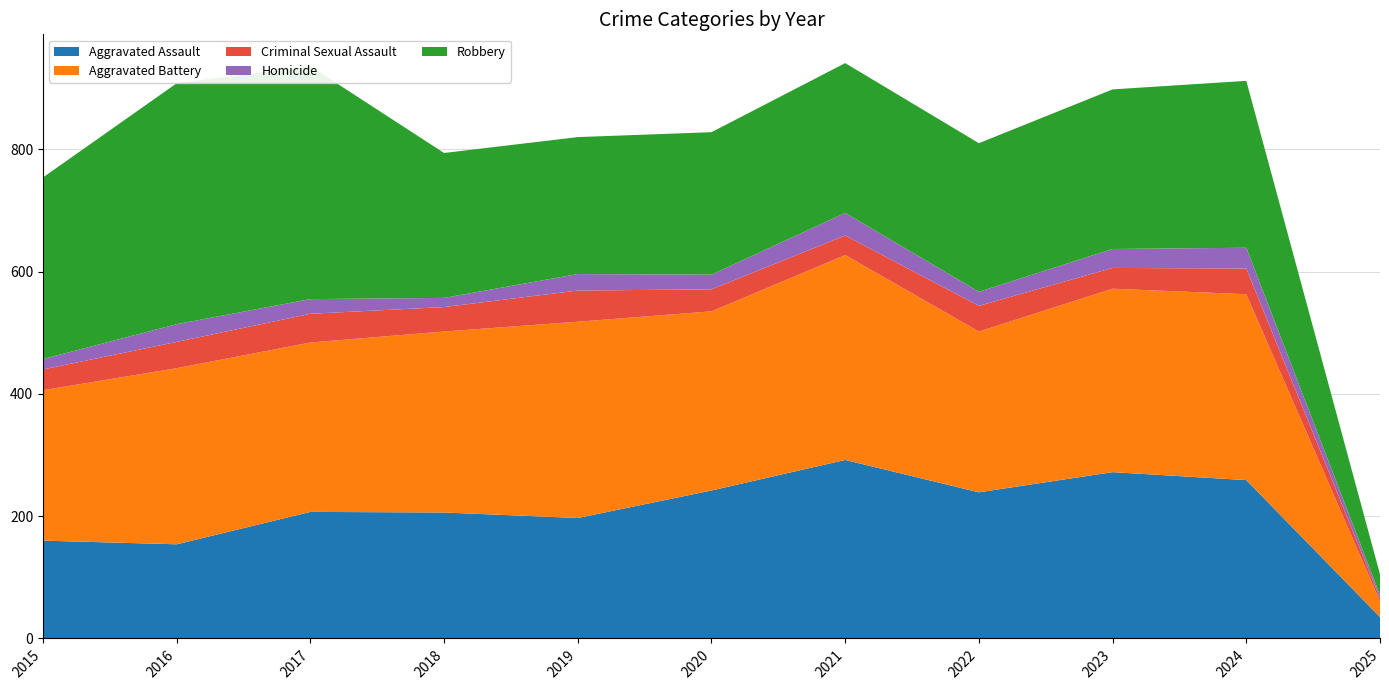

Reading right to left, list all the values displayed in this chart.

Aggravated Assault: 2025=35	2024=259	2023=272	2022=239	2021=292	2020=242	2019=197	2018=206	2017=207	2016=154	2015=160
Aggravated Battery: 2025=26	2024=304	2023=300	2022=263	2021=335	2020=293	2019=321	2018=296	2017=277	2016=288	2015=246
Criminal Sexual Assault: 2025=5	2024=42	2023=34	2022=42	2021=32	2020=36	2019=51	2018=40	2017=47	2016=43	2015=34
Homicide: 2025=5	2024=34	2023=31	2022=23	2021=37	2020=24	2019=27	2018=15	2017=24	2016=29	2015=17
Robbery: 2025=34	2024=273	2023=261	2022=243	2021=245	2020=233	2019=224	2018=237	2017=381	2016=394	2015=297